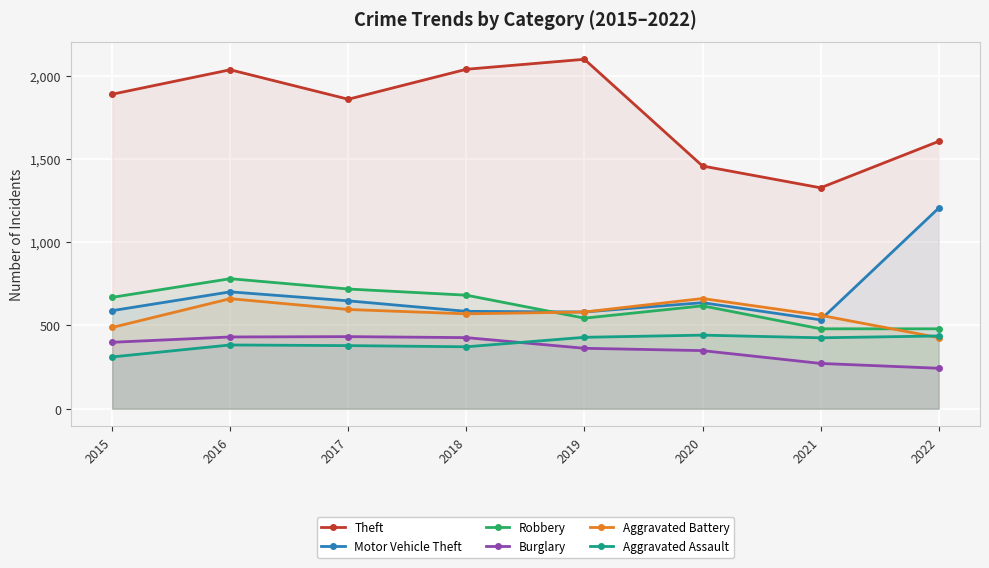

What is the average value of the Aggravated Assault series?

397